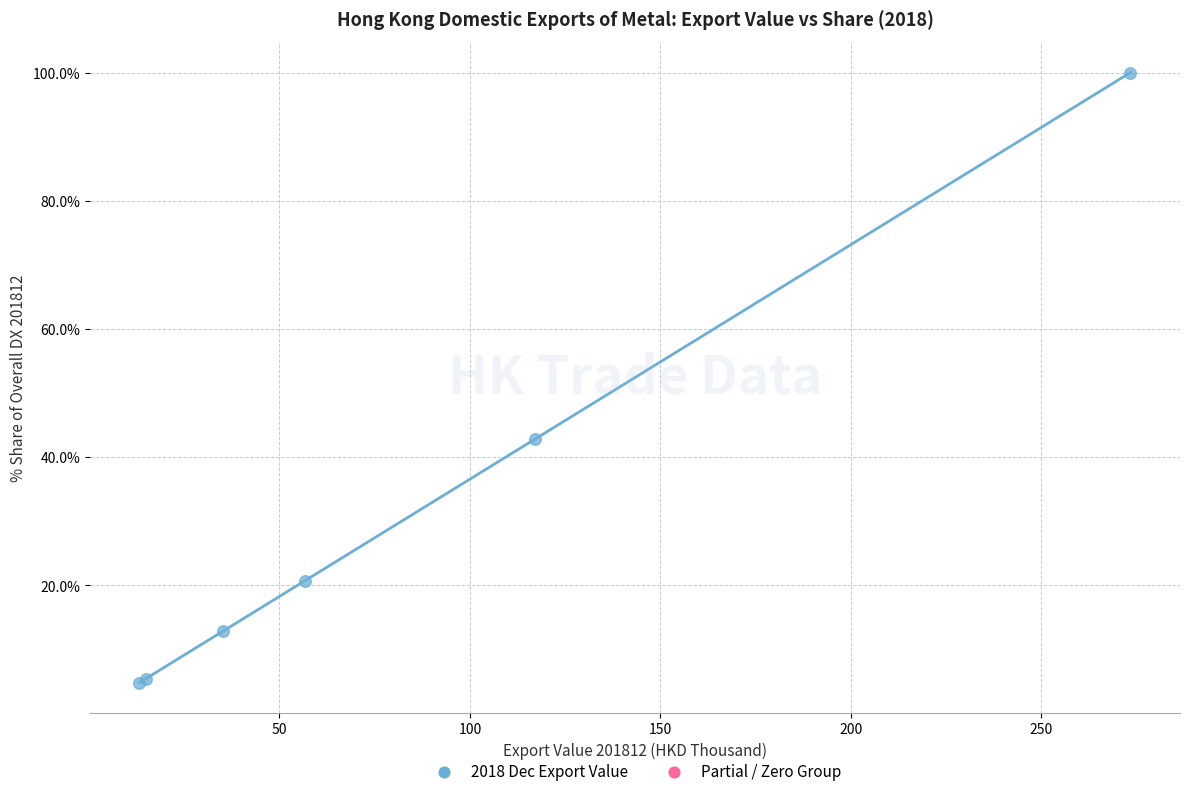

What Y value in the scatter plot is closest to 52?

42.8